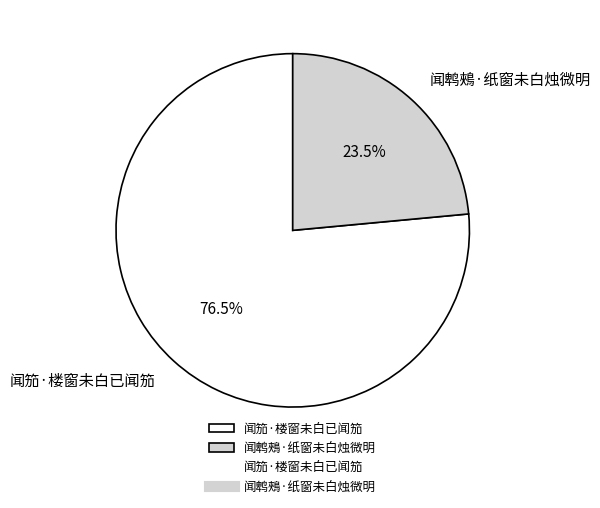

What is the smallest slice in the pie chart?

闻鹎鵊·纸窗未白烛微明